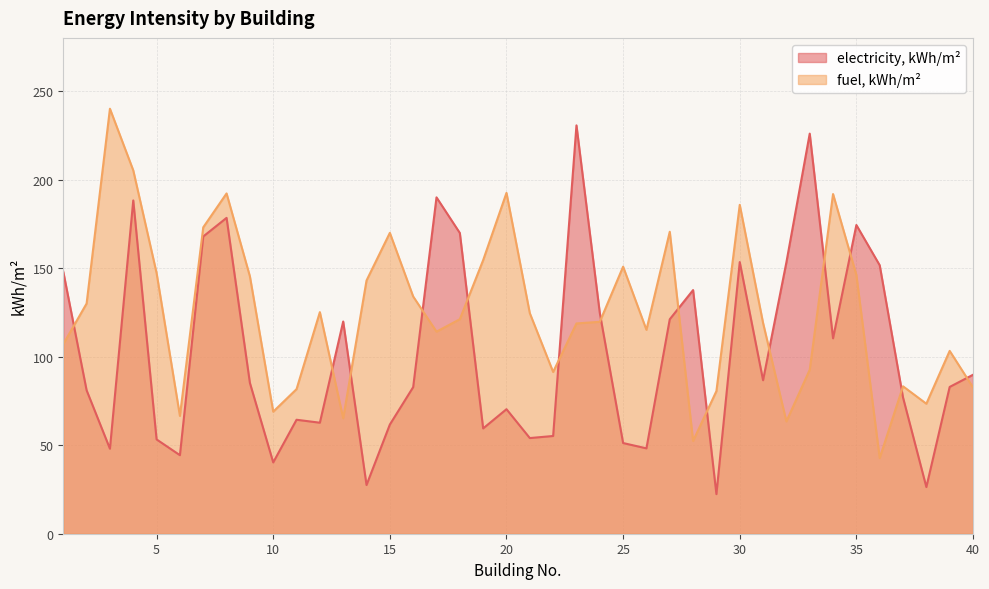

Which category has the highest value in the electricity, kWh/m² series?

23